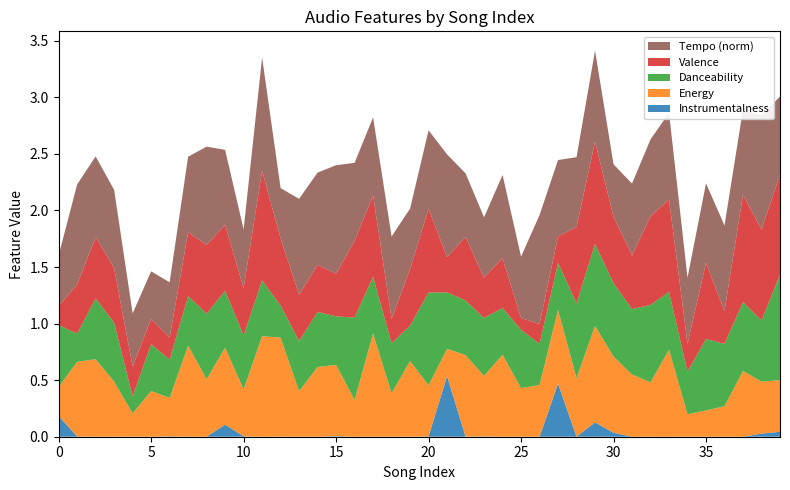

Reading left to right, extract all data points from this chart.

Energy: 0.3	0.7	0.7	0.5	0.2	0.4	0.3	0.8	0.5	0.7	0.4	0.9	0.9	0.4	0.6	0.6	0.3	0.9	0.4	0.7	0.5	0.2	0.7	0.5	0.7	0.4	0.5	0.7	0.5	0.9	0.7	0.6	0.5	0.8	0.2	0.2	0.3	0.6	0.5	0.5
Danceability: 0.5	0.2	0.5	0.5	0.1	0.4	0.3	0.4	0.6	0.5	0.5	0.5	0.3	0.4	0.5	0.4	0.7	0.5	0.4	0.3	0.8	0.5	0.5	0.5	0.4	0.5	0.4	0.4	0.7	0.7	0.6	0.6	0.7	0.5	0.4	0.6	0.6	0.6	0.5	0.9
Valence: 0.2	0.4	0.5	0.5	0.3	0.2	0.2	0.6	0.6	0.6	0.4	1.0	0.6	0.4	0.4	0.4	0.7	0.7	0.2	0.5	0.7	0.3	0.6	0.4	0.4	0.1	0.2	0.2	0.7	0.9	0.6	0.5	0.8	0.8	0.2	0.7	0.3	1.0	0.8	0.9
Instrumentalness: 0.2	0.0	0.0	0.0	0.0	0.0	0.0	0.0	0.0	0.1	0.0	0.0	0.0	0.0	0.0	0.0	0.0	0.0	0.0	0.0	0.0	0.5	0.0	0.0	0.0	0.0	0.0	0.5	0.0	0.1	0.0	0.0	0.0	0.0	0.0	0.0	0.0	0.0	0.0	0.0
Tempo_norm: 0.4	0.9	0.7	0.7	0.5	0.4	0.5	0.7	0.9	0.7	0.5	1.0	0.4	0.8	0.8	1.0	0.7	0.7	0.7	0.5	0.7	0.9	0.6	0.5	0.7	0.5	1.0	0.7	0.6	0.8	0.5	0.6	0.7	0.8	0.6	0.7	0.8	0.8	1.0	0.7